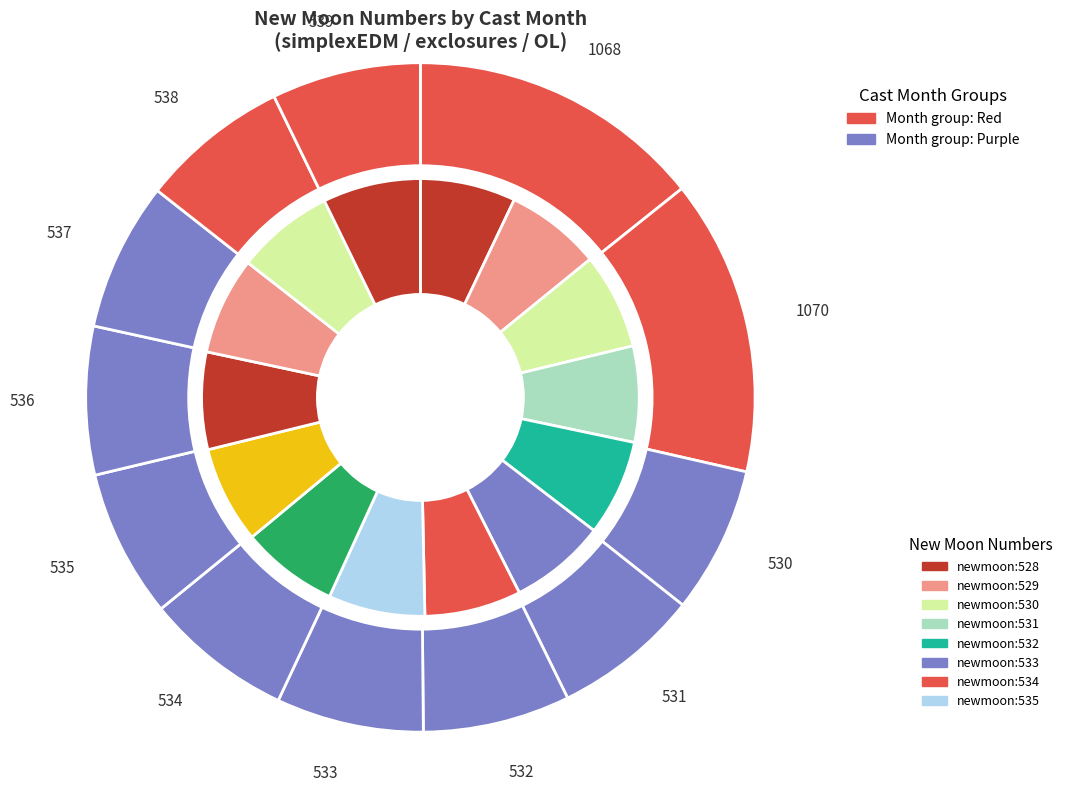

Count the number of slices in the pie.

14